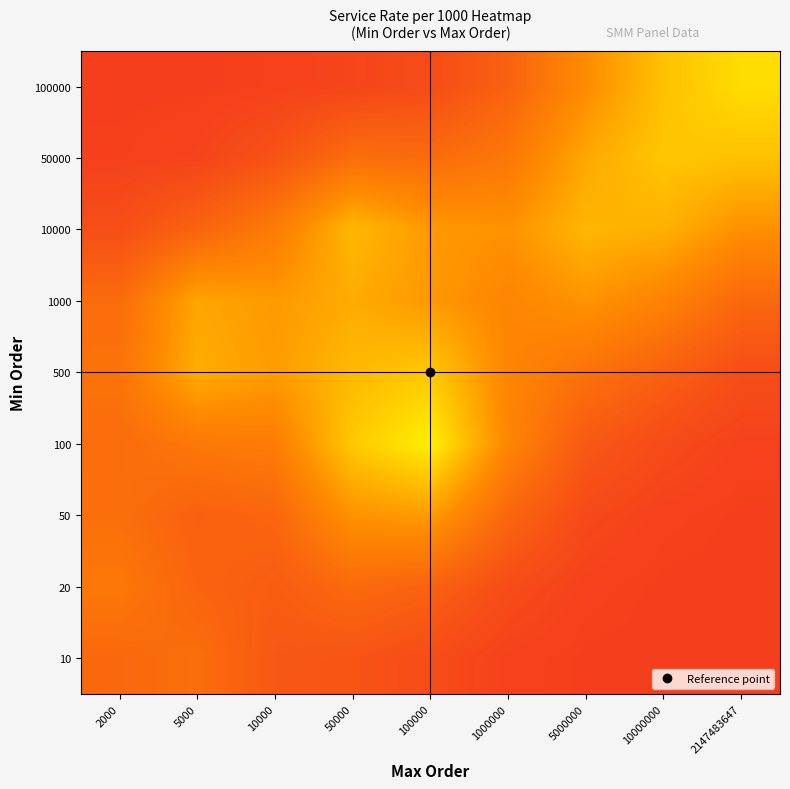

Reading left to right, extract all data points from this chart.

10: 2000=1.3	5000=1.4	10000=1.0	50000=0.9	100000=0.7	1000000=0.6	5000000=0.5	10000000=0.5	2147483647=0.5
20: 2000=1.6	5000=1.2	10000=1.1	50000=1.3	100000=1.2	1000000=0.7	5000000=0.5	10000000=0.5	2147483647=0.5
50: 2000=1.4	5000=1.2	10000=1.3	50000=2.1	100000=2.2	1000000=1.3	5000000=0.7	10000000=0.5	2147483647=0.5
100: 2000=1.4	5000=1.6	10000=1.7	50000=2.9	100000=3.4	1000000=1.9	5000000=1.0	10000000=0.7	2147483647=0.6
500: 2000=1.5	5000=2.5	10000=2.2	50000=2.6	100000=2.8	1000000=1.9	5000000=1.5	10000000=1.2	2147483647=0.8
1000: 2000=1.4	5000=2.4	10000=2.2	50000=2.4	100000=2.2	1000000=1.9	5000000=2.1	10000000=1.8	2147483647=1.3
10000: 2000=0.8	5000=1.2	10000=1.7	50000=2.6	100000=2.2	1000000=2.1	5000000=2.6	10000000=2.5	2147483647=2.1
50000: 2000=0.5	5000=0.6	10000=0.9	50000=1.4	100000=1.4	1000000=1.6	5000000=2.4	10000000=2.8	2147483647=2.8
100000: 2000=0.5	5000=0.5	10000=0.5	50000=0.6	100000=0.7	1000000=1.2	5000000=2.0	10000000=2.7	2147483647=3.1